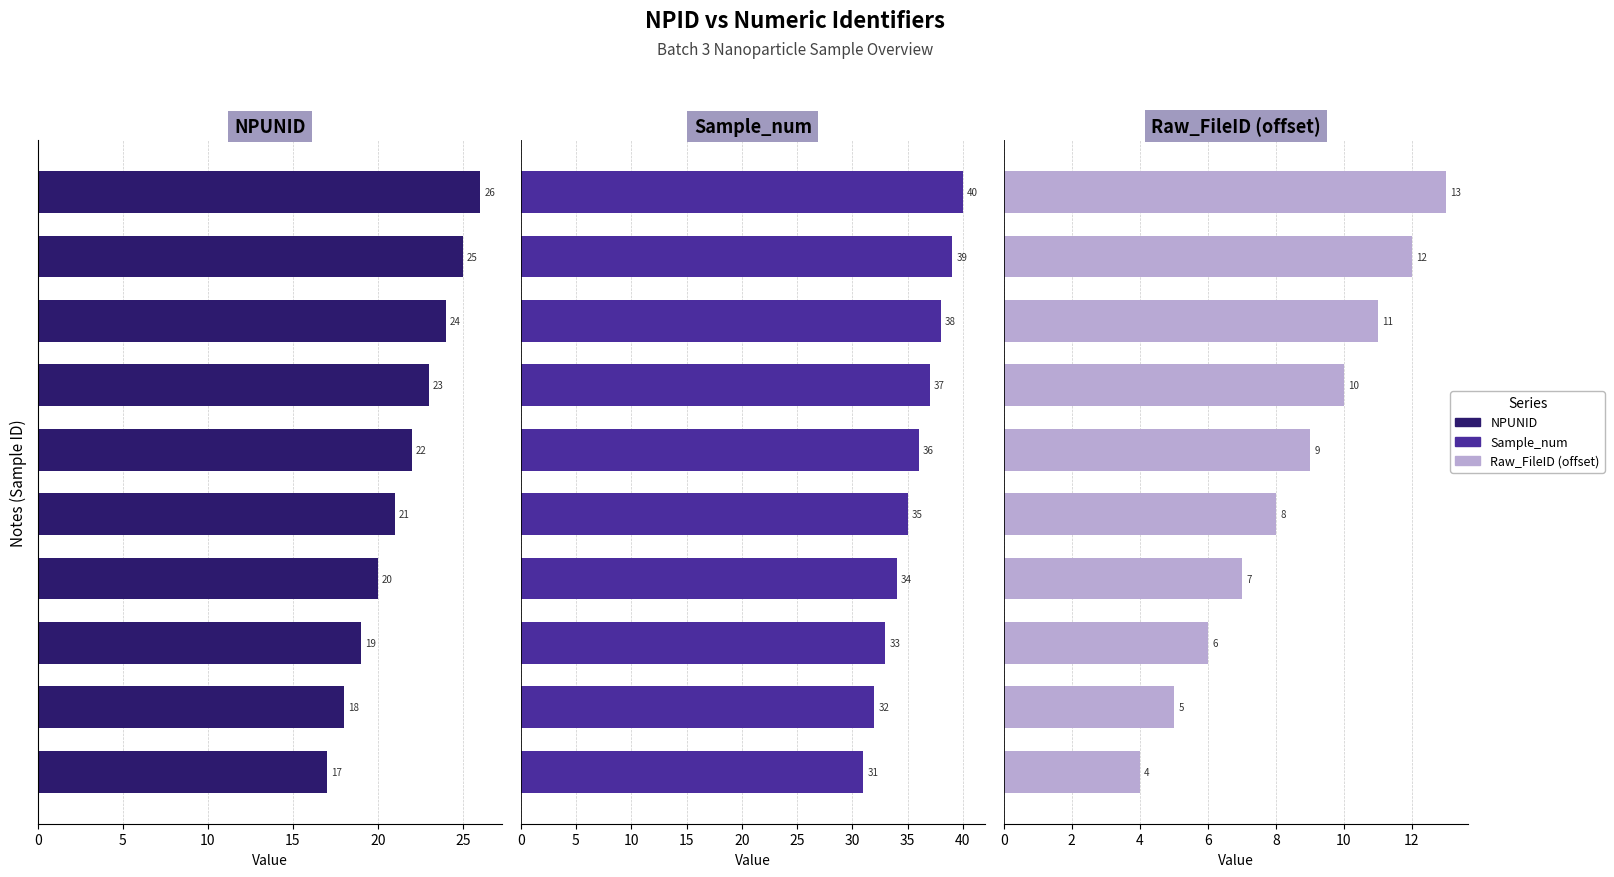

Which series changed the most between 10 and 30?

NPUNID